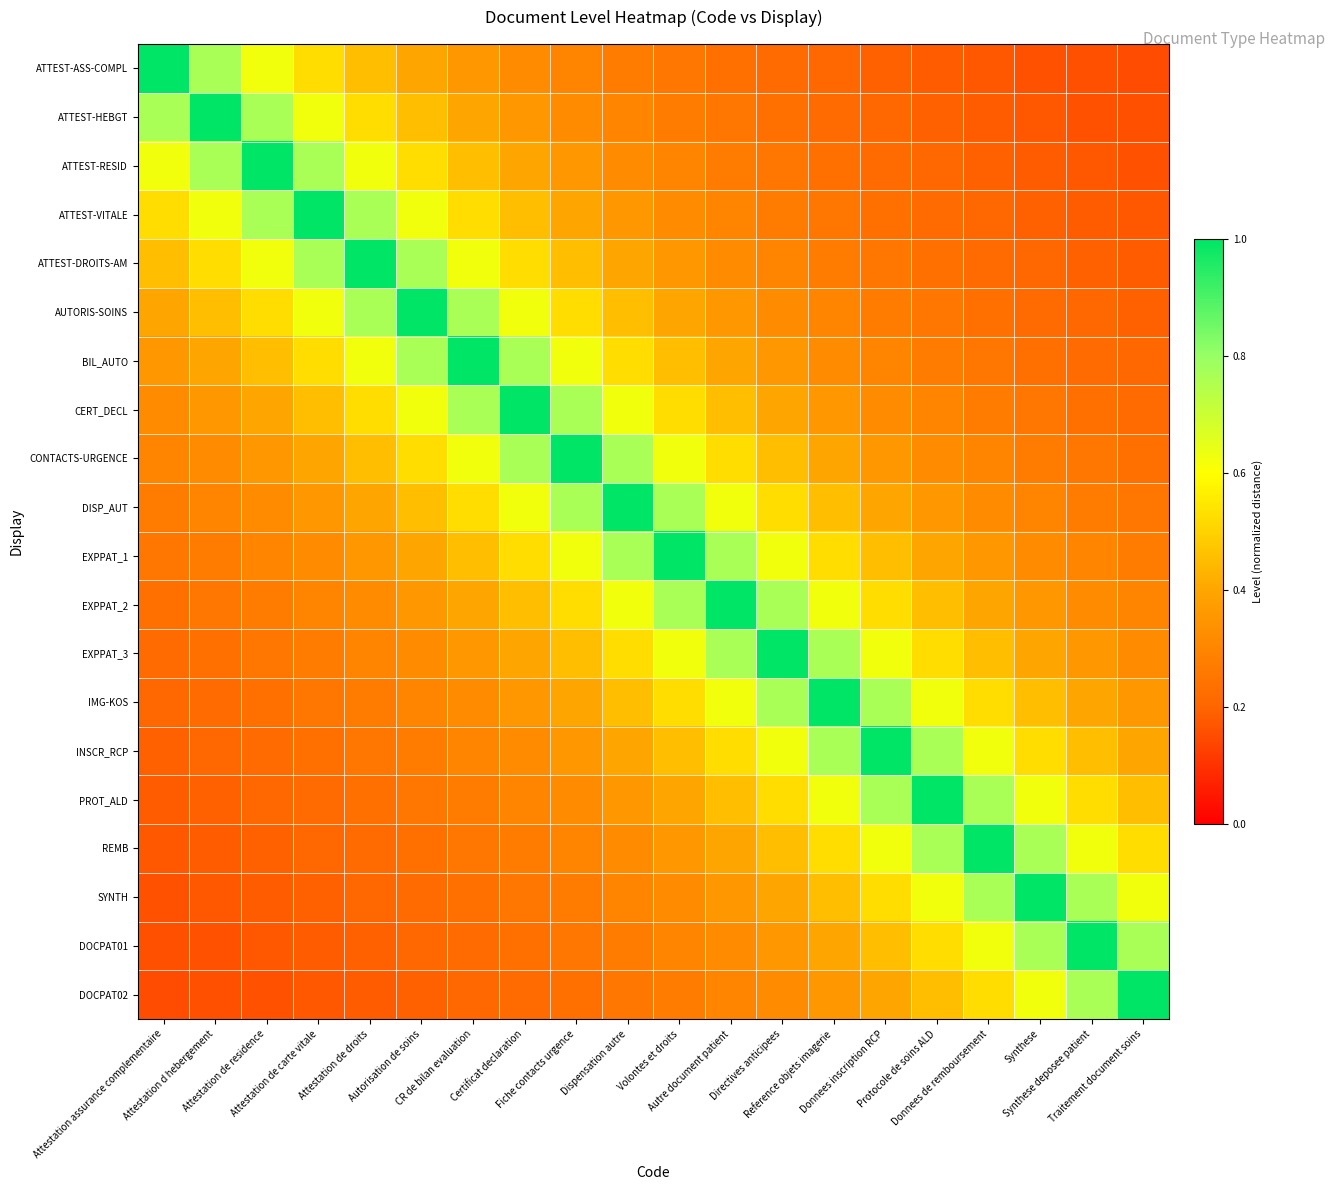

Which series has the widest spread of values?

ATTEST-ASS-COMPL